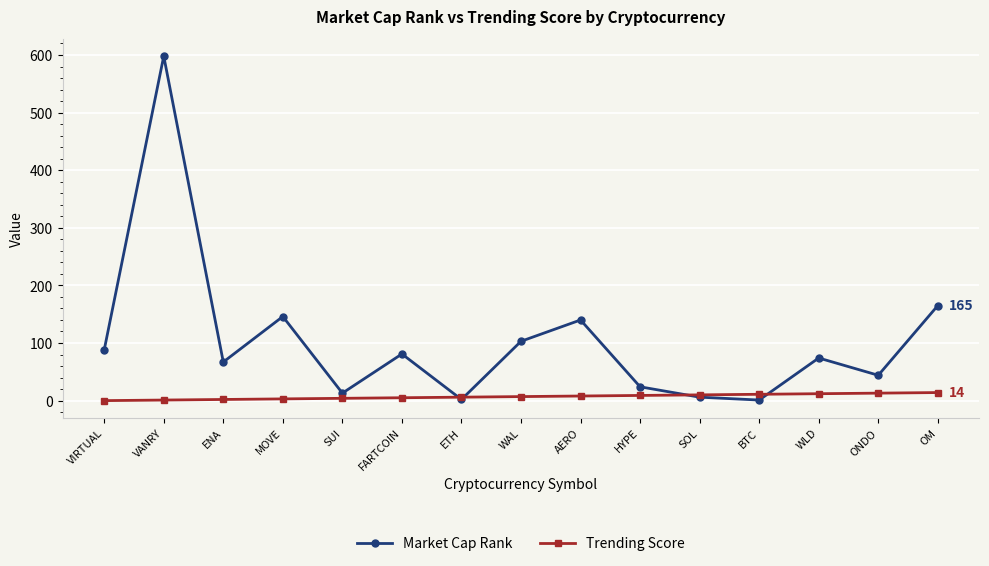

What is the difference between the highest and lowest values at ENA?

65